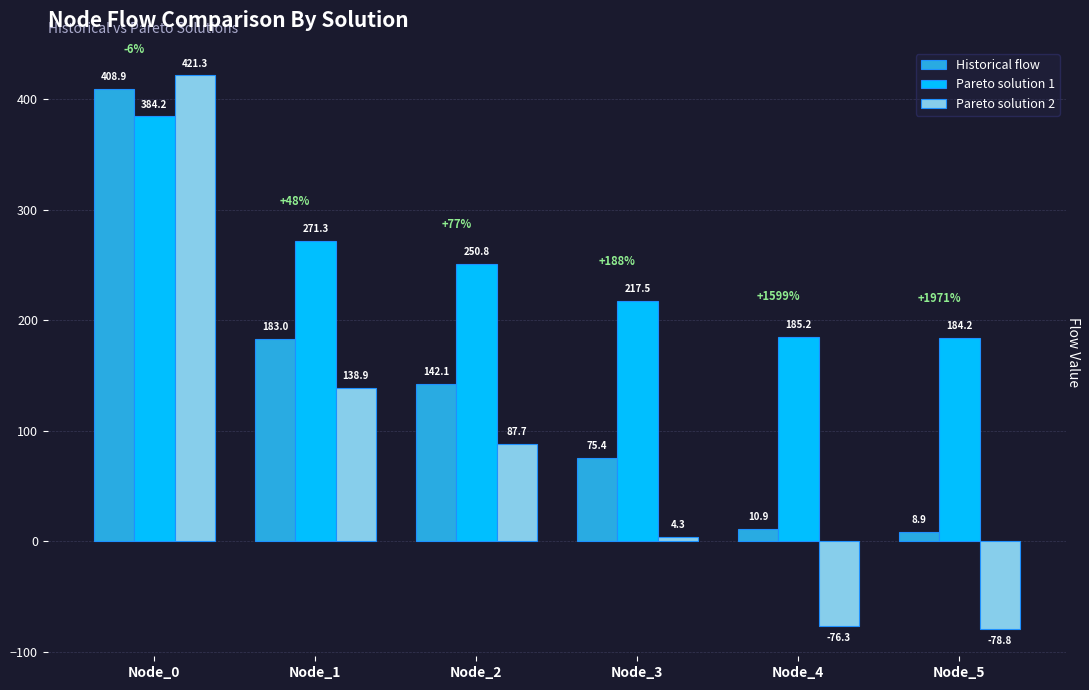

Which series has the widest spread of values?

Pareto solution 2